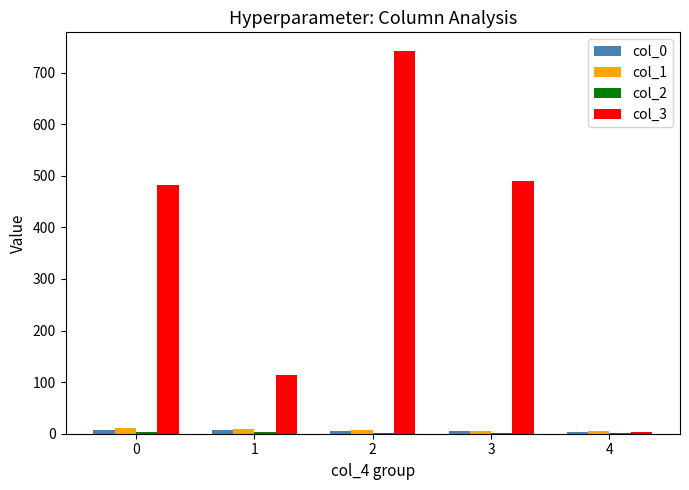

What is the maximum value shown in the chart?

741.2